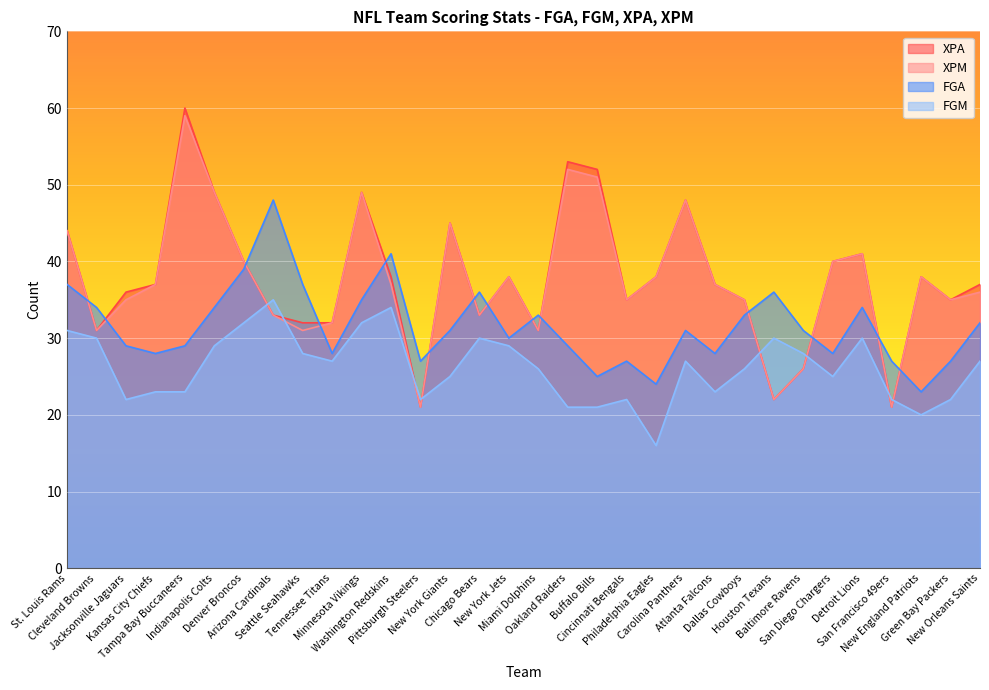

Which series has the widest spread of values?

XPA